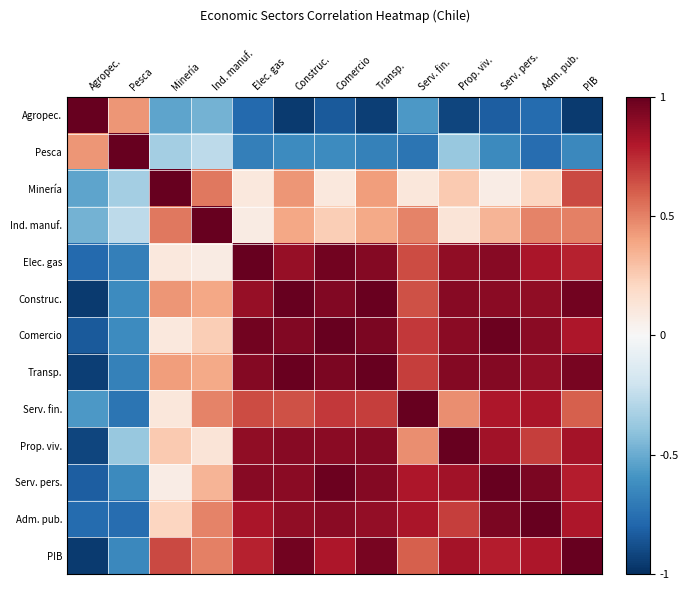

At which category is the sum across all series the highest?

Transp.